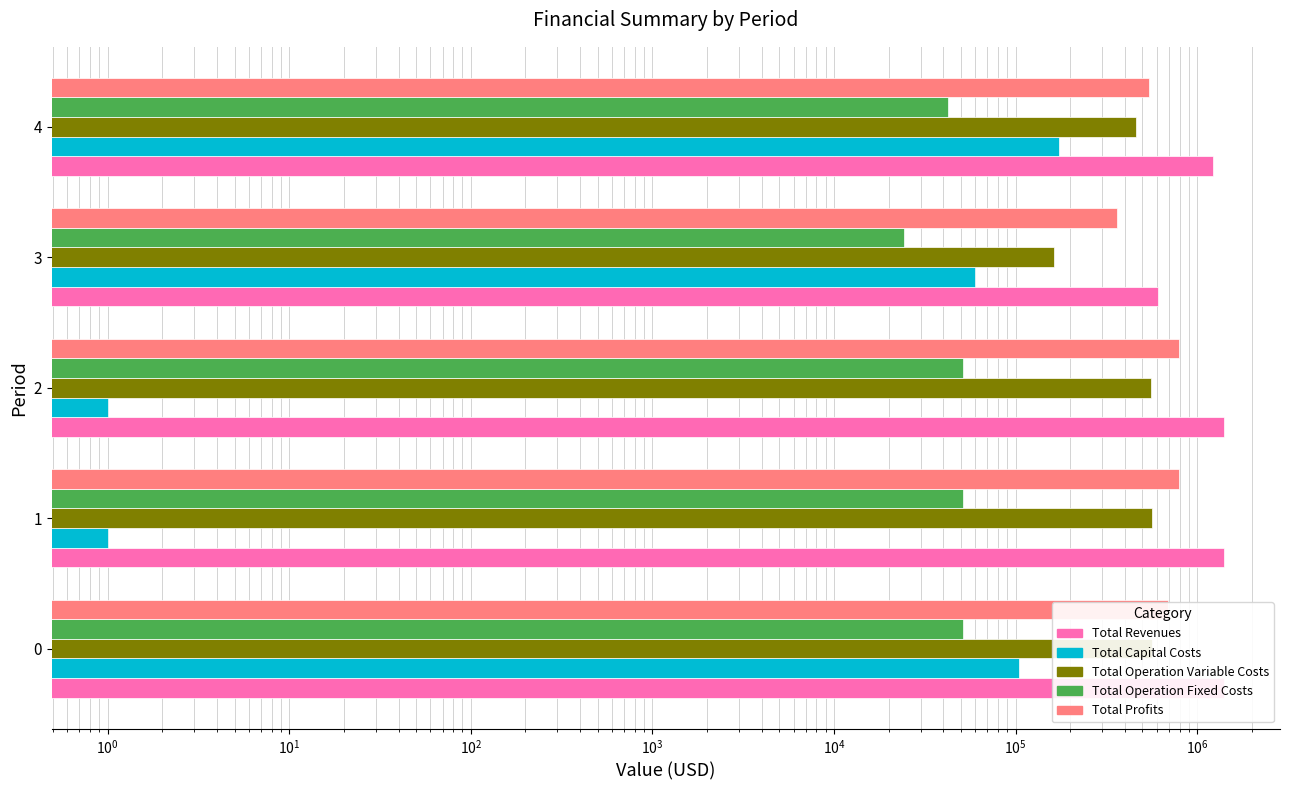

How many values in the Total Revenues series are below 1409255?

2